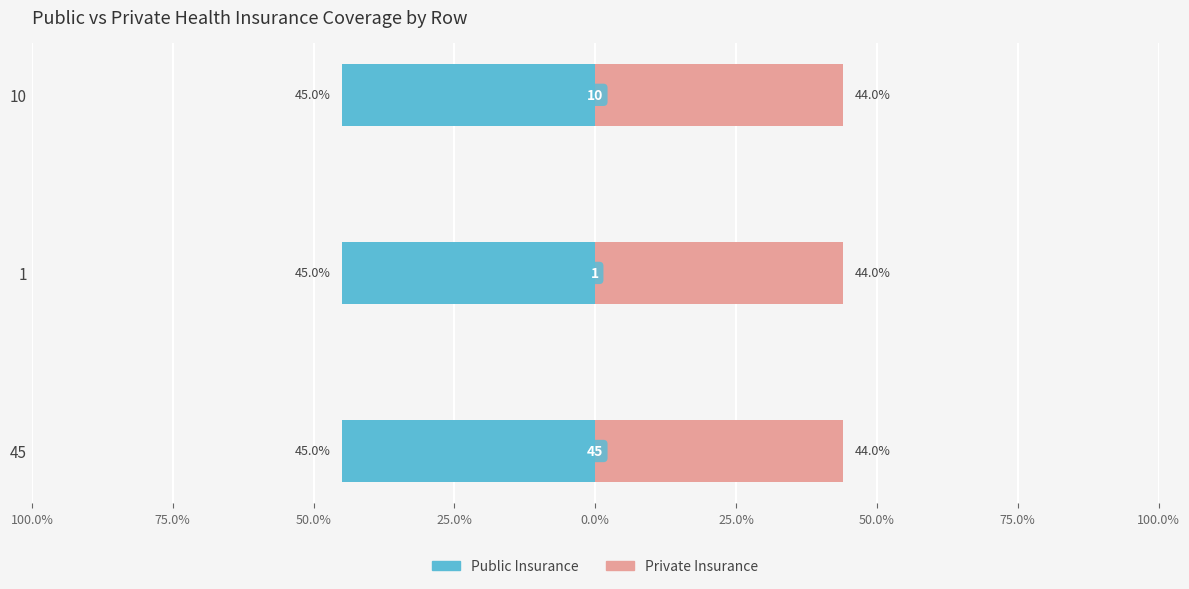

At how many categories does at least one series exceed 0?

3